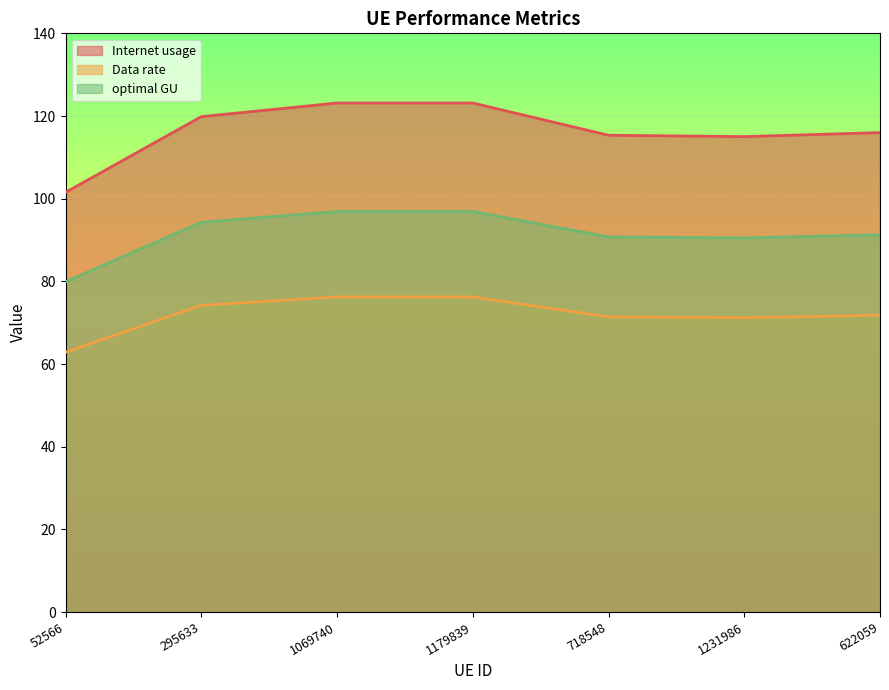

The Internet usage series shows 123.1 at 1179839. True or false?

True